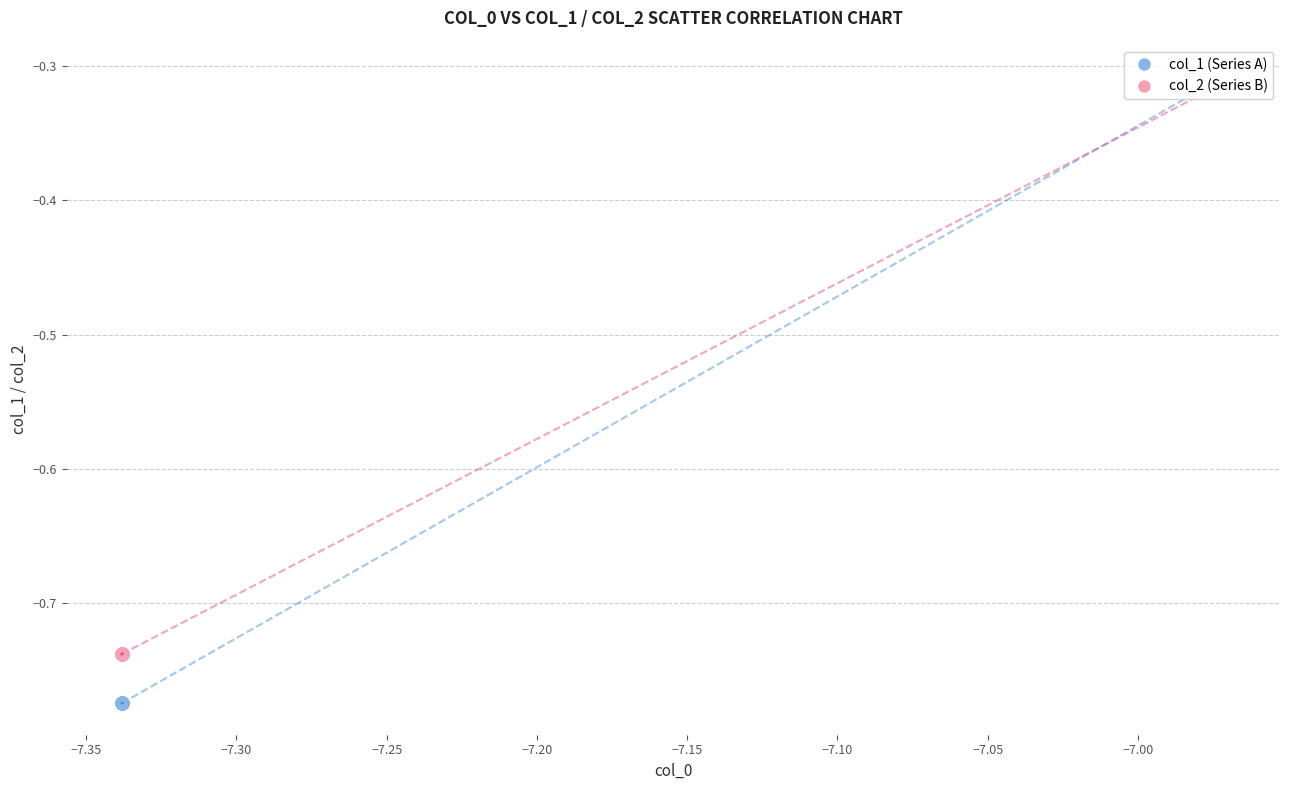

Which series reaches the maximum Y coordinate?

col_2 (Series B)